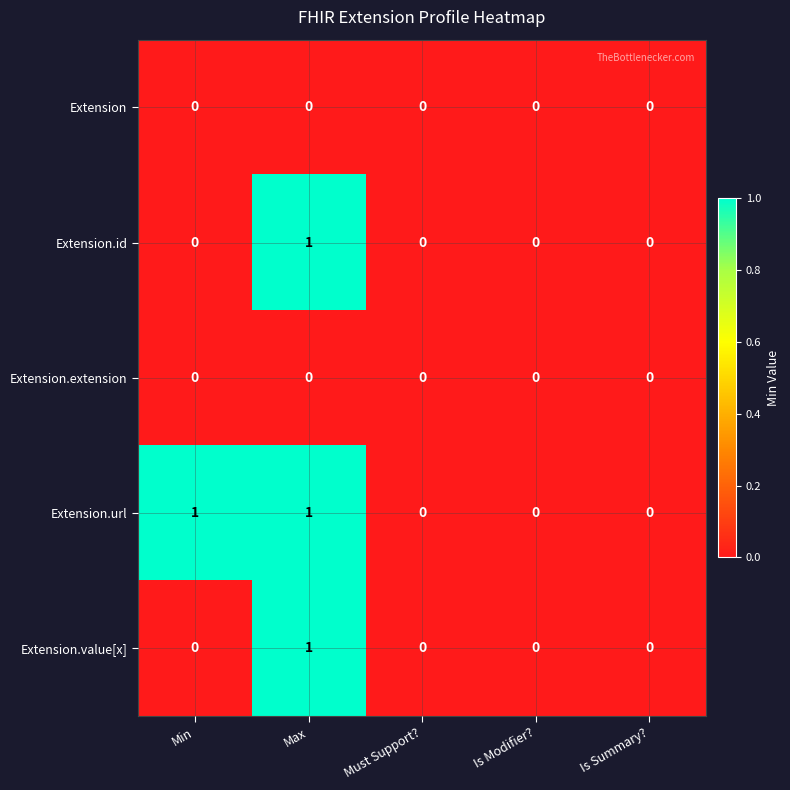

Count the Extension.value[x] values in the range 0 to 1.

5